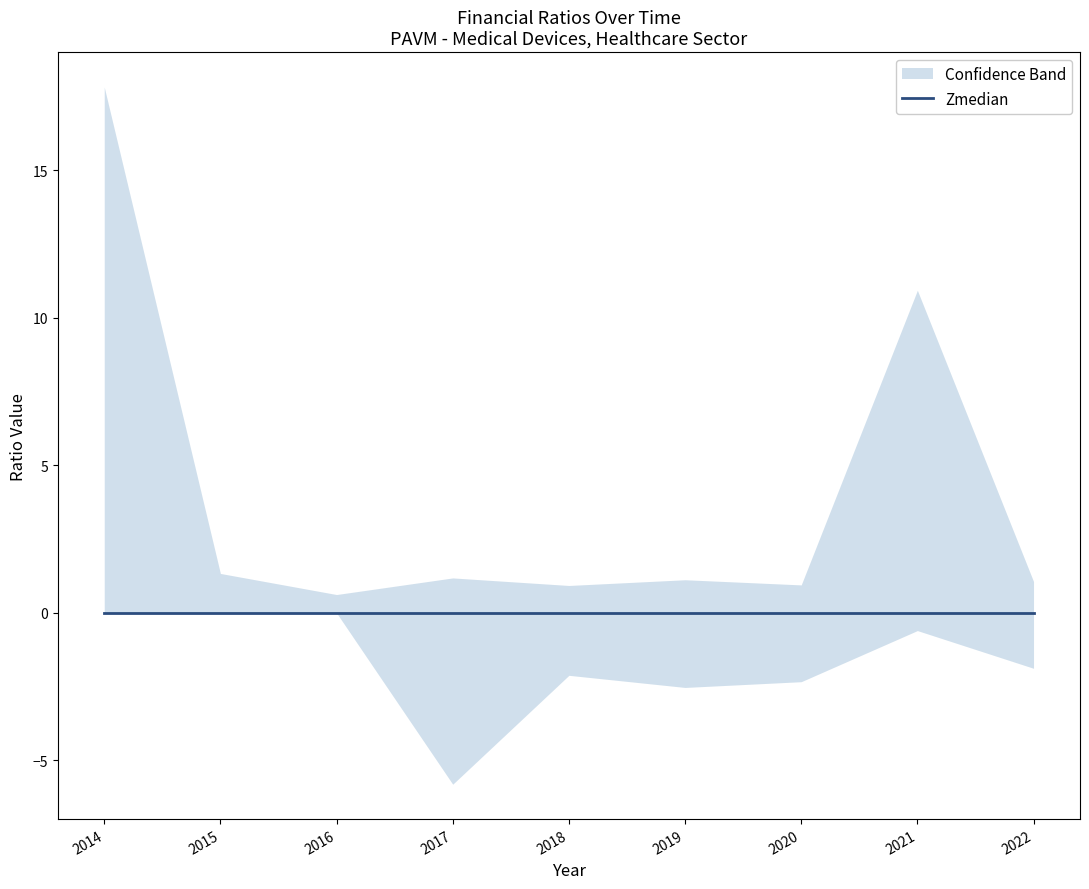

What is the difference between the highest and lowest values at 2014?

17.8